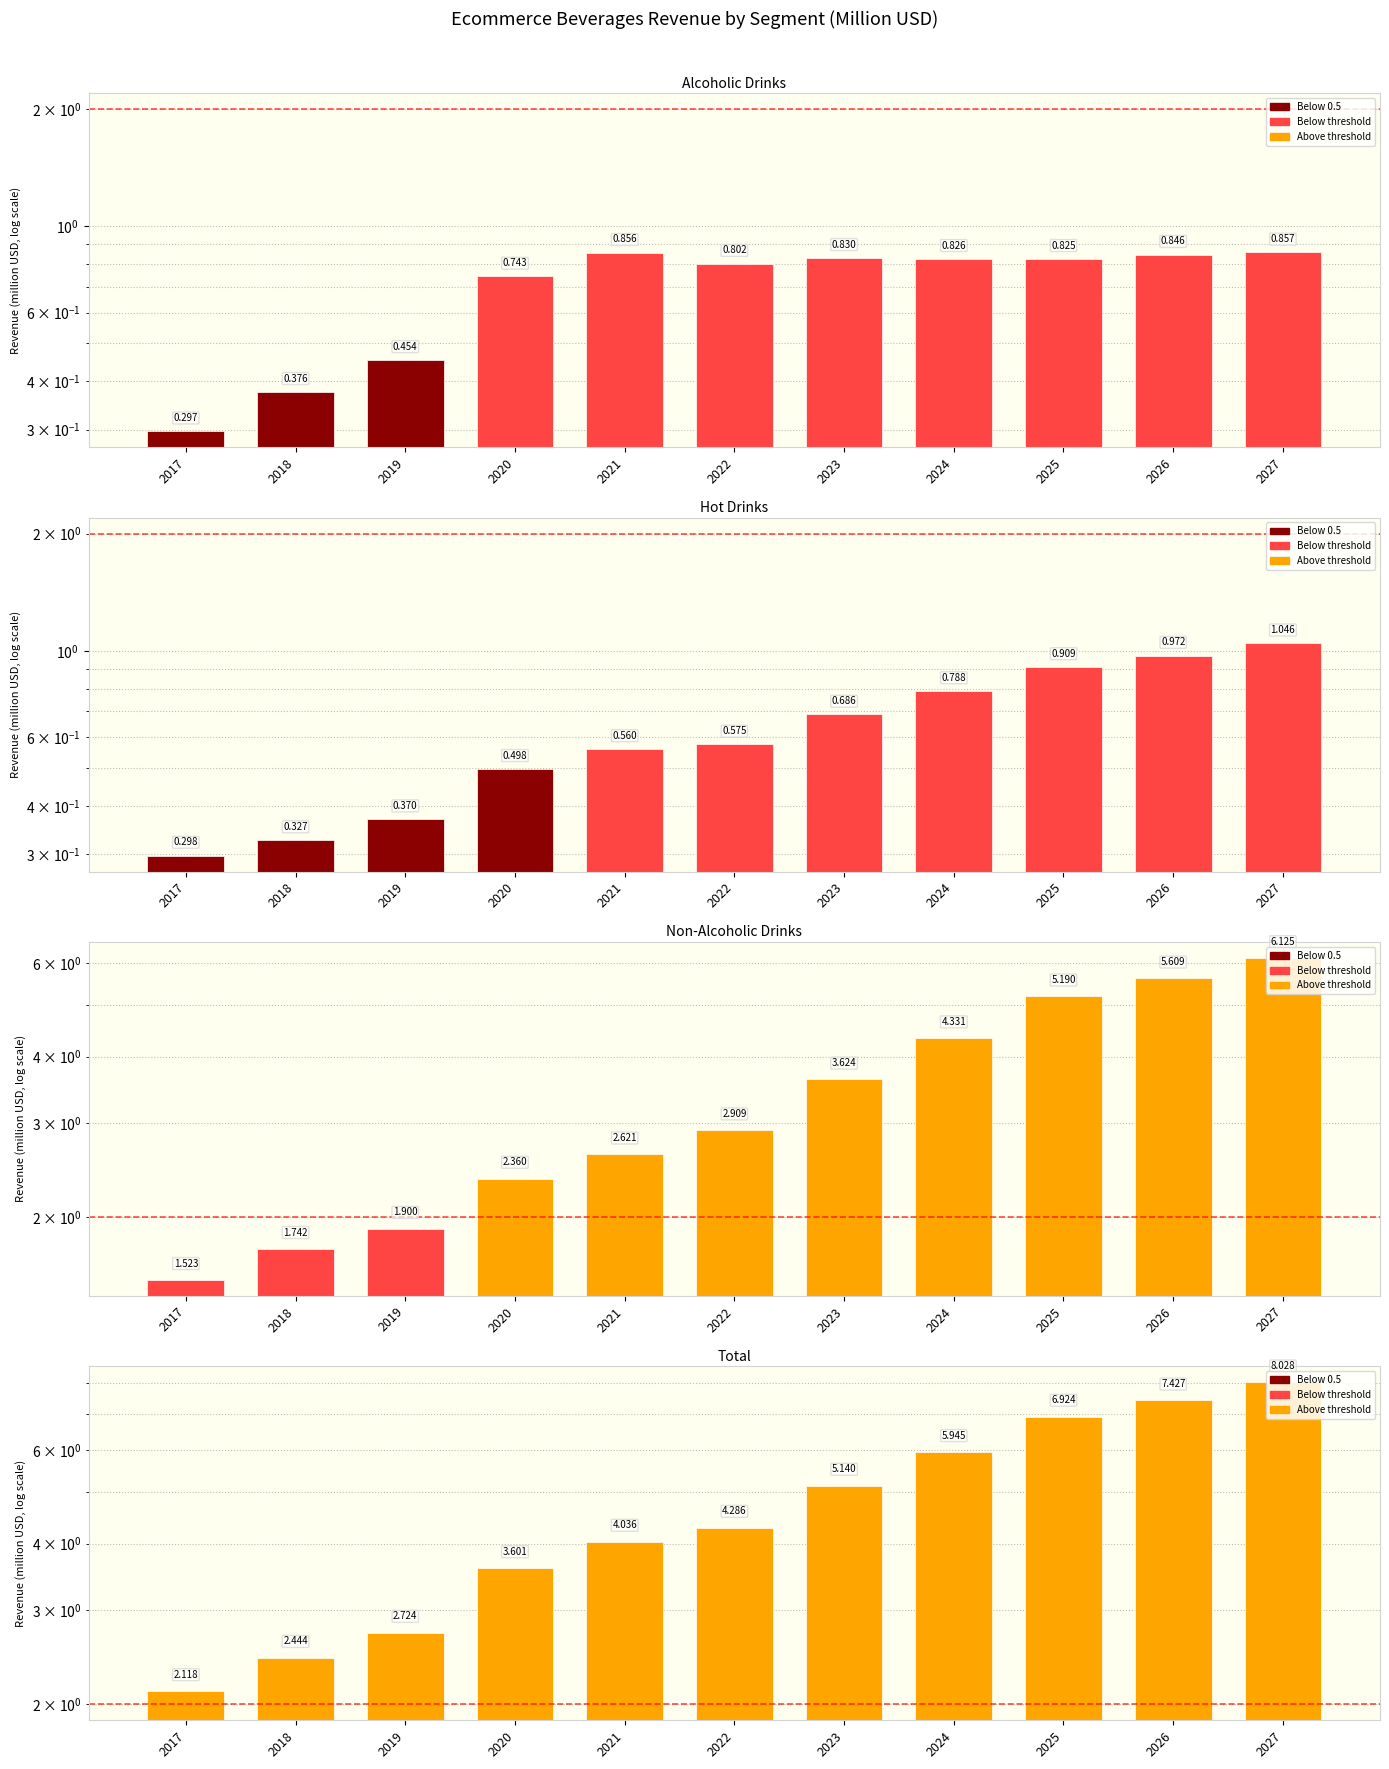

What is the sum of the Non-Alcoholic Drinks values at 2023 and 2025?

8.8